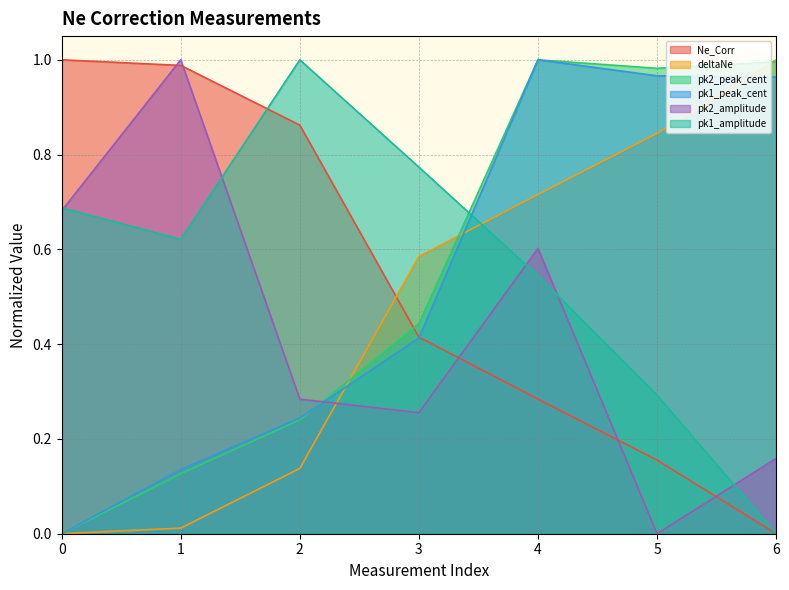

What is the difference between the maximum and minimum values in the pk2_peak_cent series?

1.0